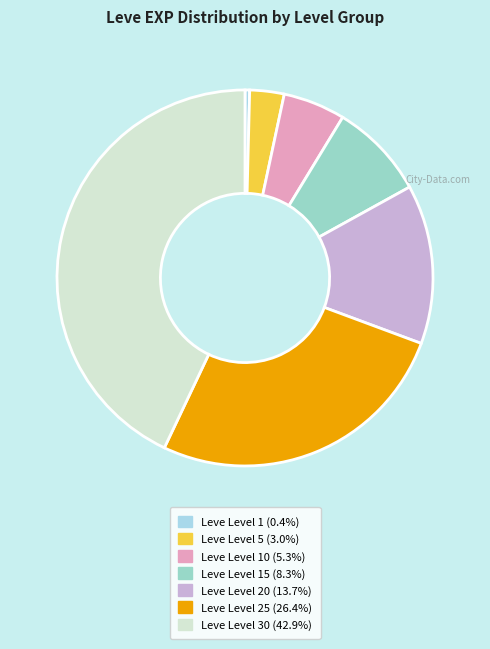

How many segments does this pie chart have?

7